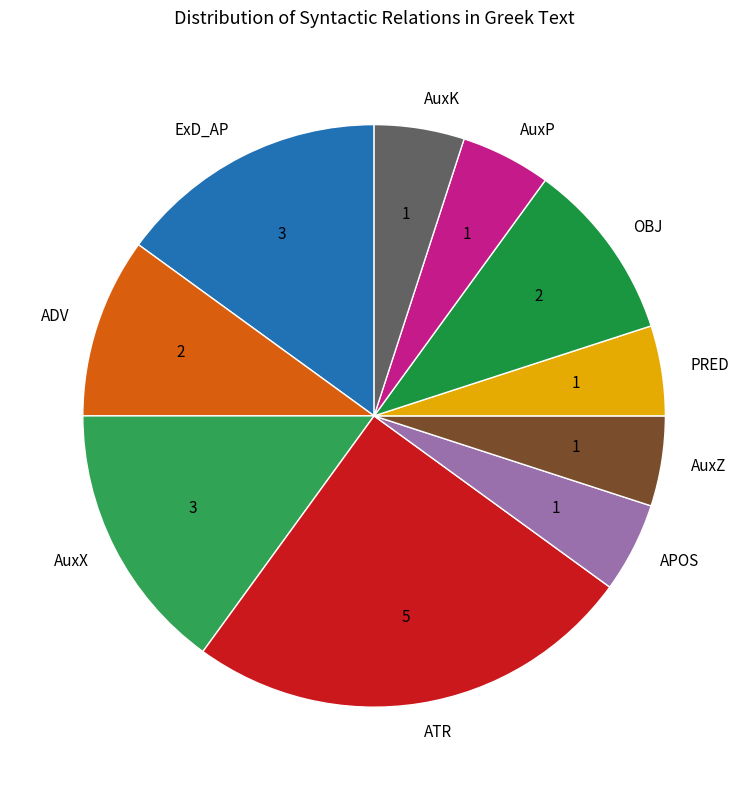

Which has a higher value, AuxZ or ATR?

ATR